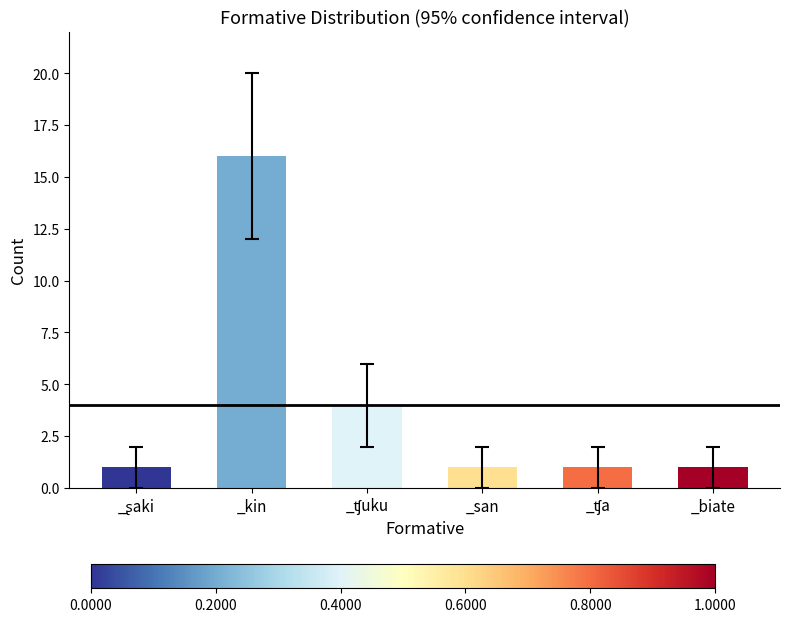

Count the number of data series in this chart.

1